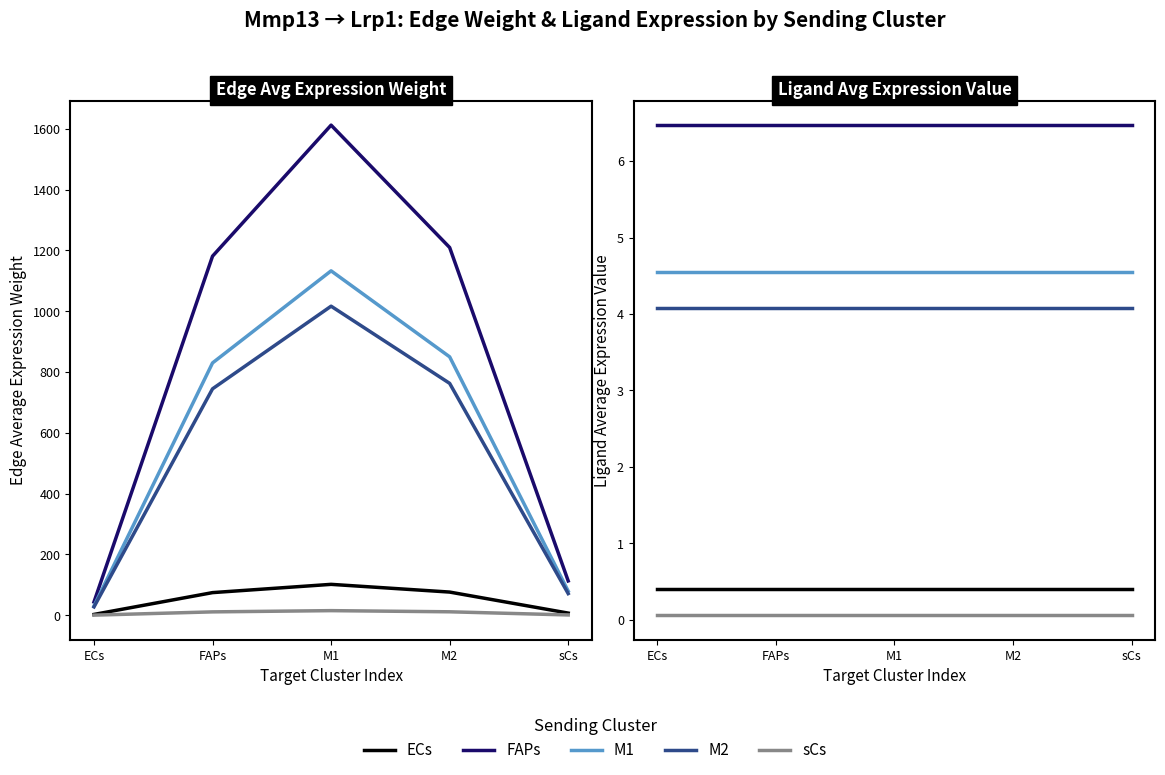

What are all the series names shown in the legend?

ECs, FAPs, M1, M2, sCs